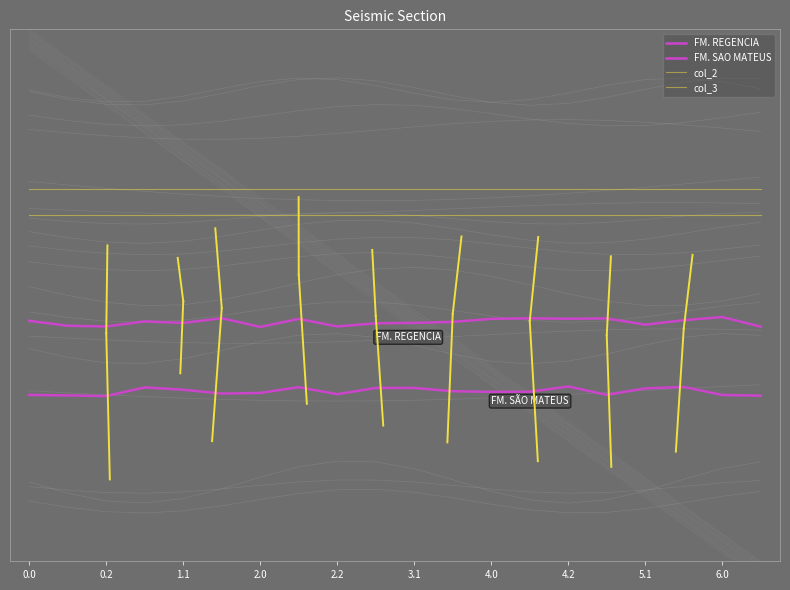

What value does the col_3 series have at 5.1?

0.3